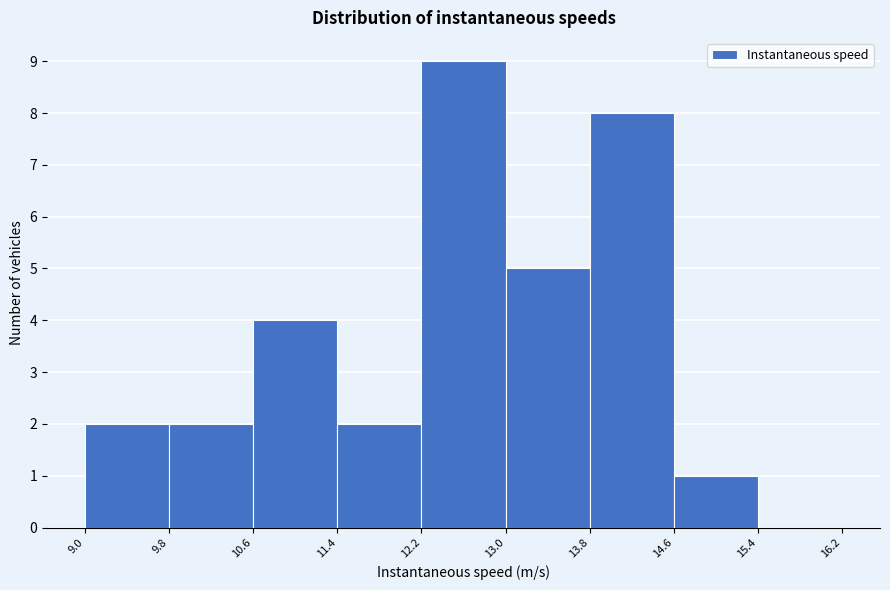

Reading left to right, transcribe this chart: for each bar, give the range it covers on the x-axis and its height. The values are not printed on the chart, so give them approximately, as read against the axis.

9.0 to 9.8: 2
9.8 to 10.6: 2
10.6 to 11.4: 4
11.4 to 12.2: 2
12.2 to 13.0: 9
13.0 to 13.8: 5
13.8 to 14.6: 8
14.6 to 15.4: 1
15.4 to 16.2: 0